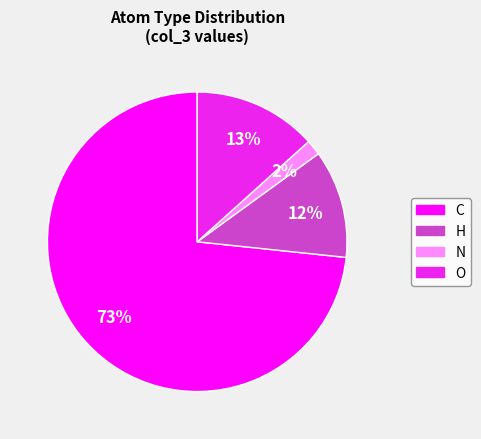

What is the ratio of the value at O to the value at H?

1.1